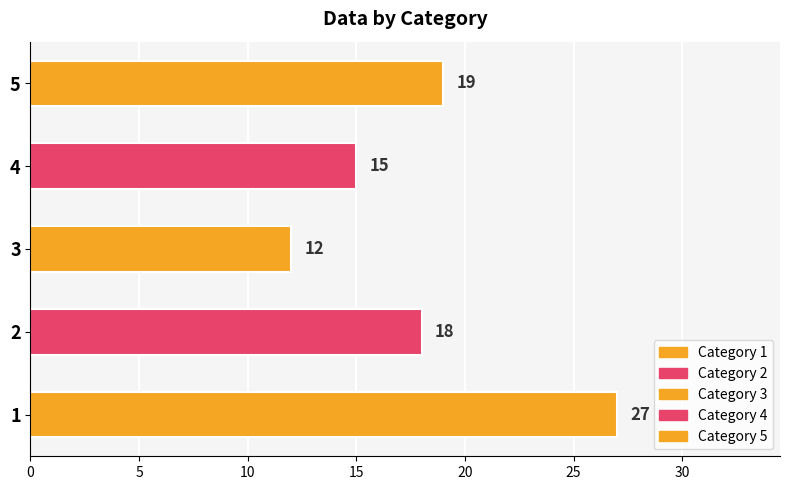

The chart shows a value of 15 at 4. True or false?

True